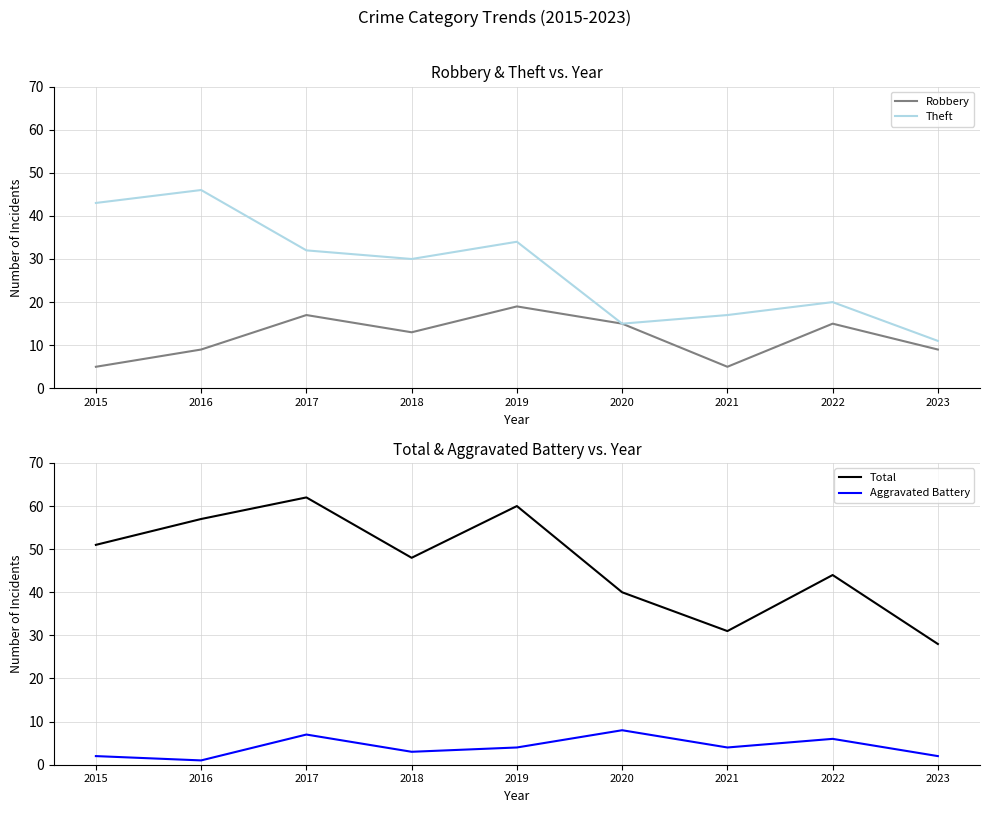

What is the difference between the highest and lowest values at 2022?

38